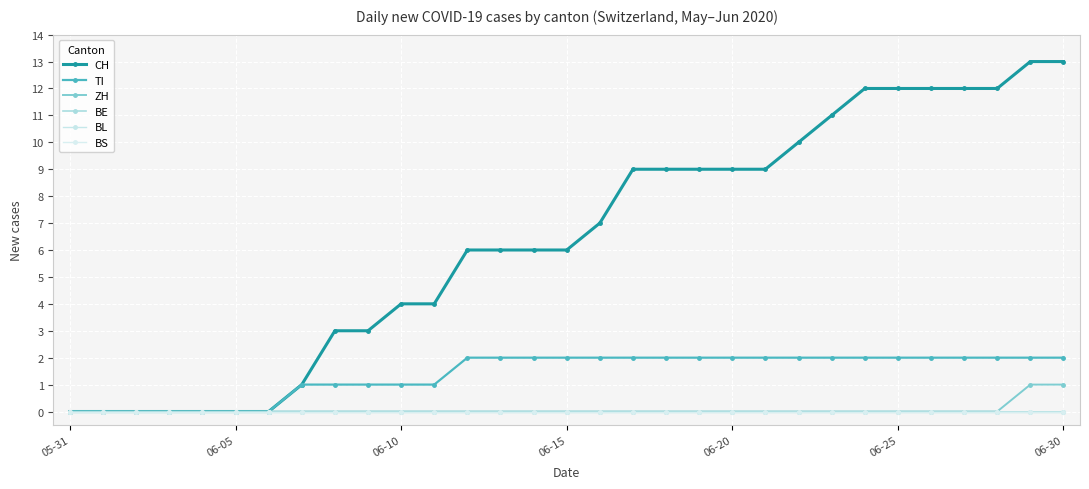

Does the chart have visible grid lines?

Yes